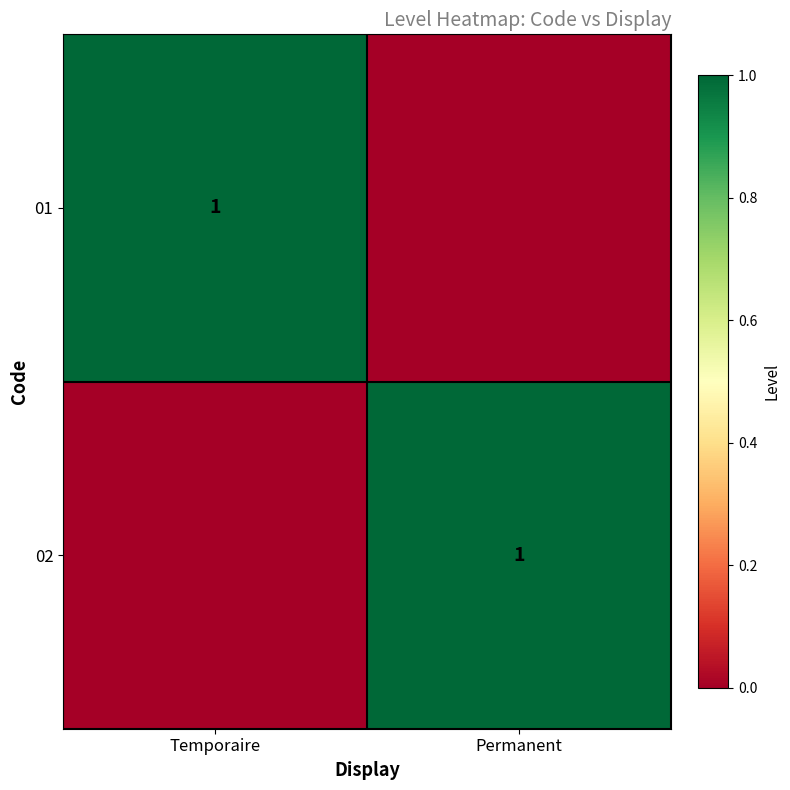

At which category does the chart reach its minimum across all series?

Permanent